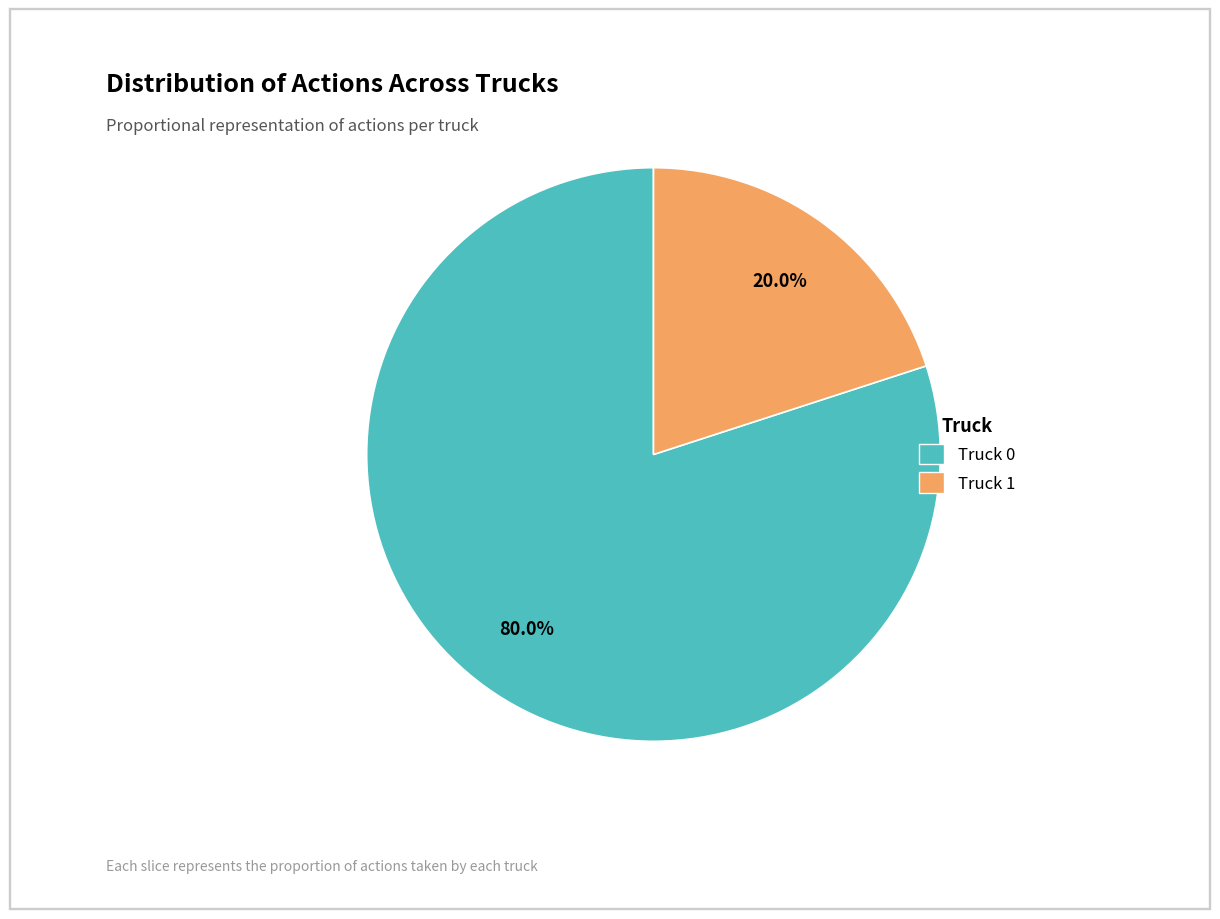

Rank the categories by value from highest to lowest.

Truck 0, Truck 1